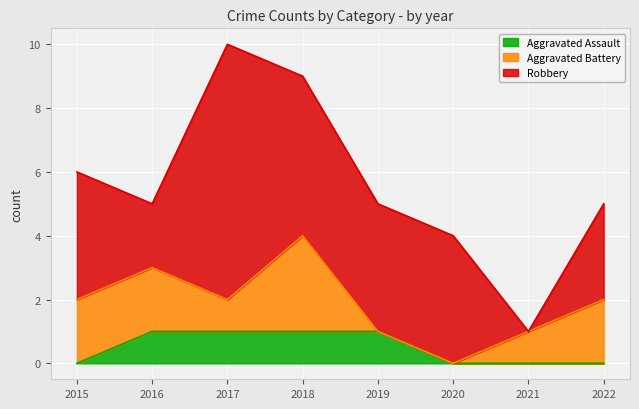

The Robbery series shows 14 at 2017. True or false?

False